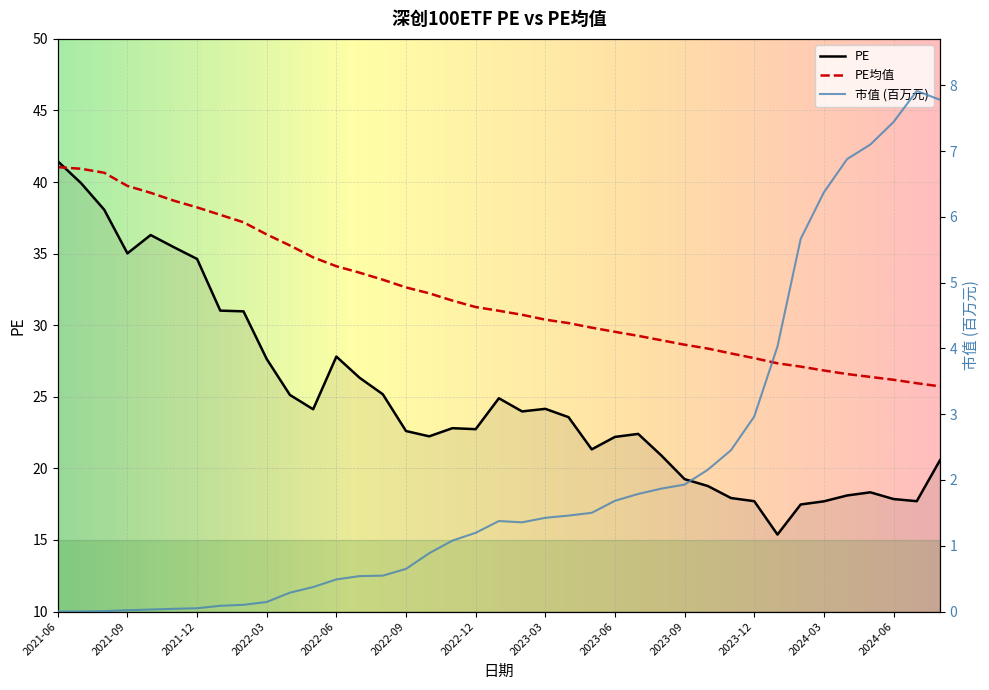

What is the total value across all series at 2022-11?

54.5